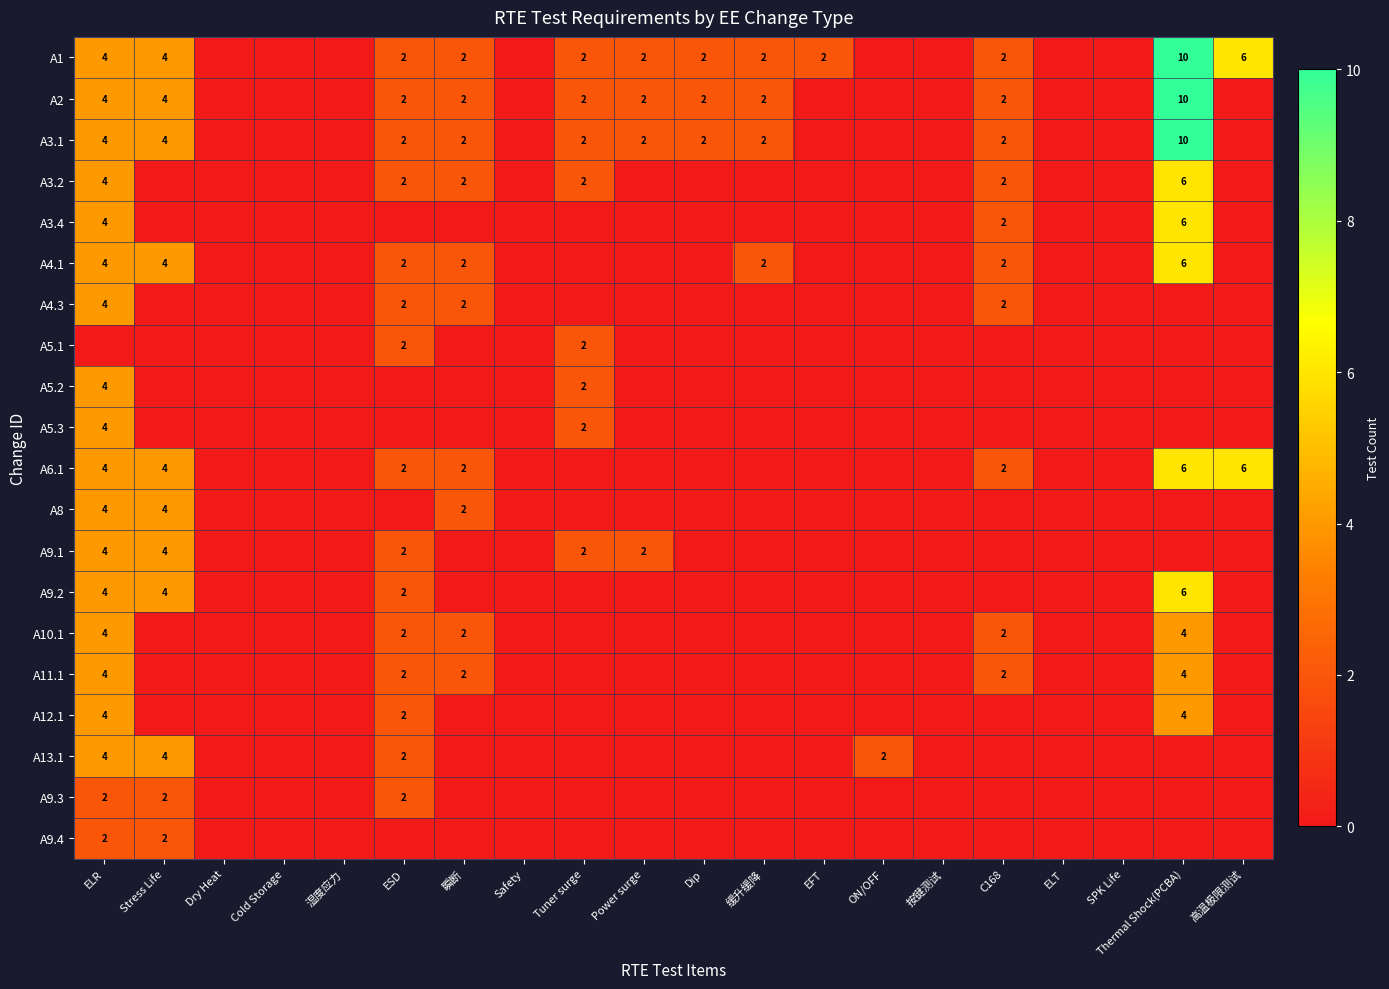

What is the spread (max minus min) of values at ESD?

2